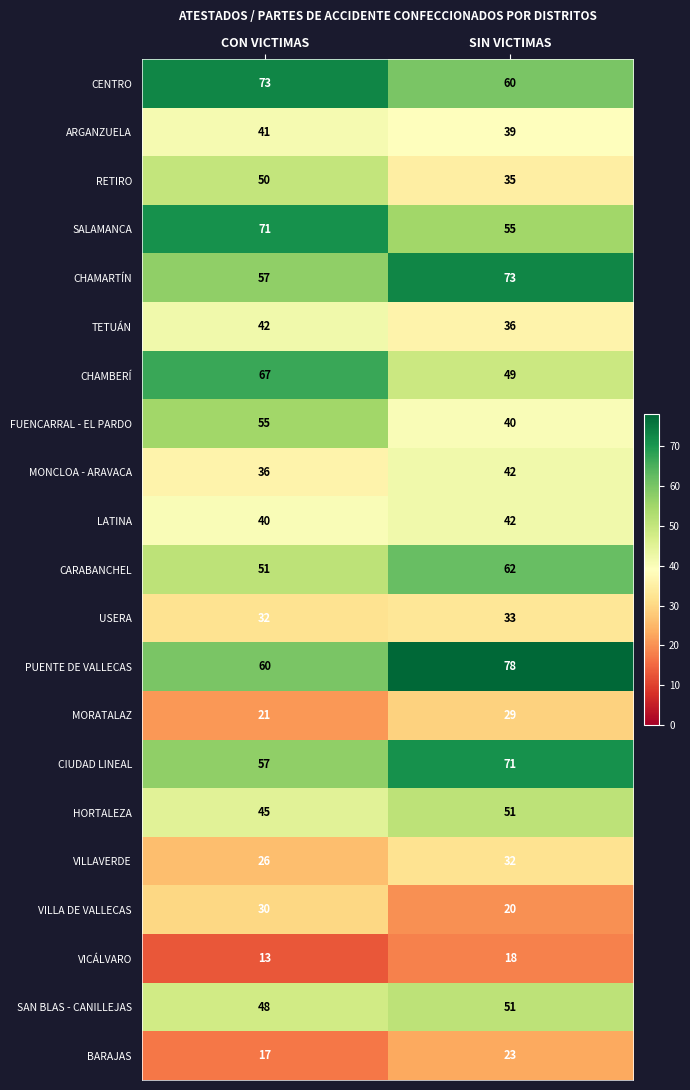

Is the value of FUENCARRAL - EL PARDO at SIN VICTIMAS greater than the value of PUENTE DE VALLECAS at SIN VICTIMAS?

No